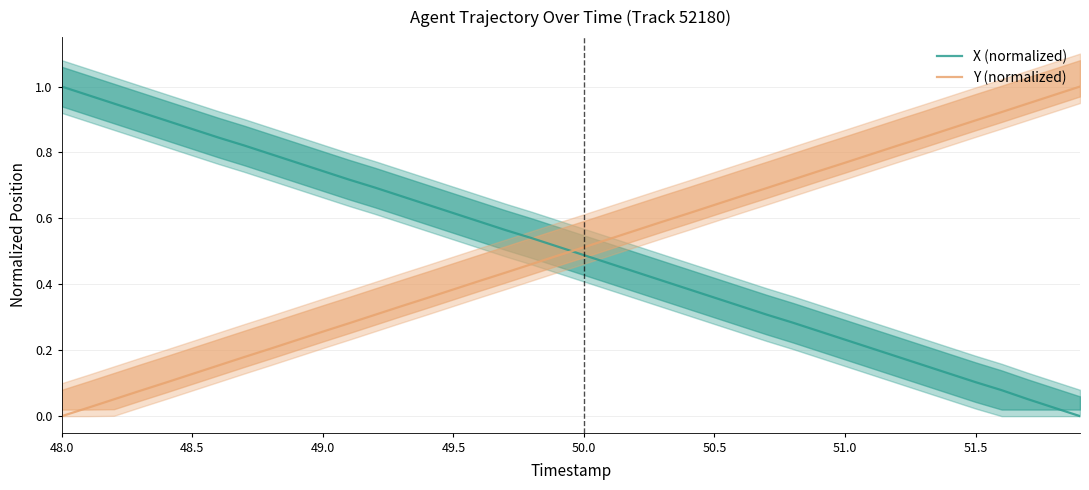

How many times do Y (normalized) and X (normalized) cross each other?

1